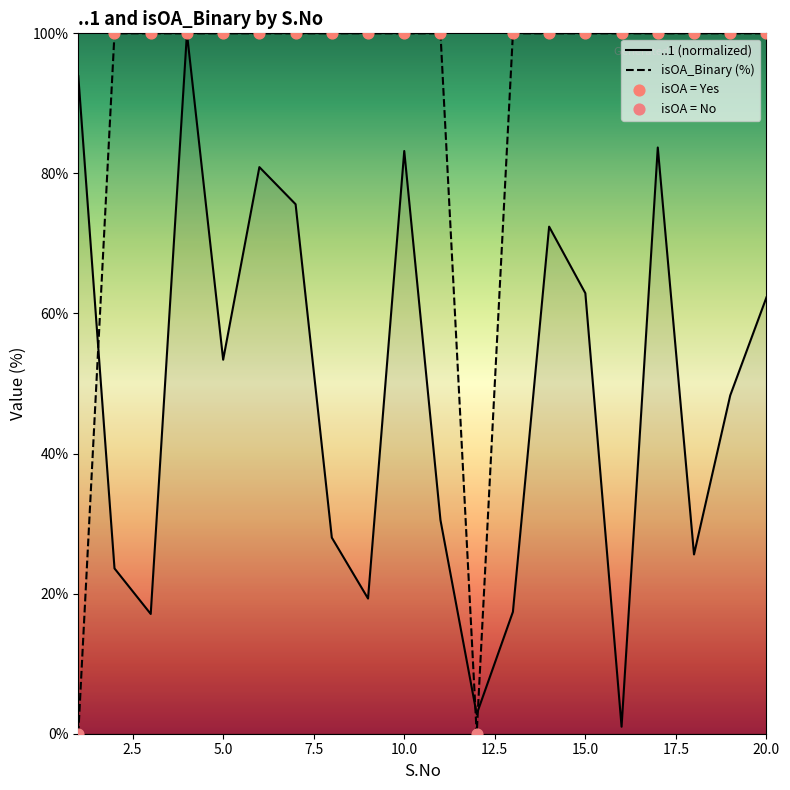

Is the value of ..1 at 11 greater than the value of isOA_Binary at 10?

No